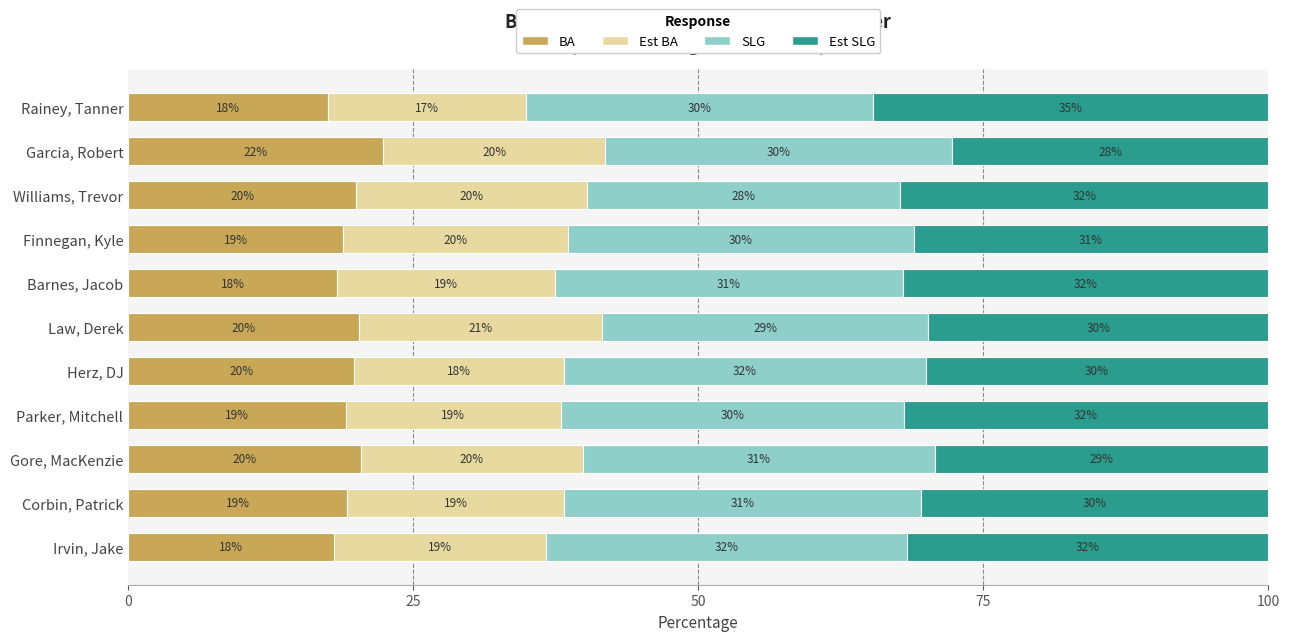

What is the total value across all series at Law, Derek?

100.0